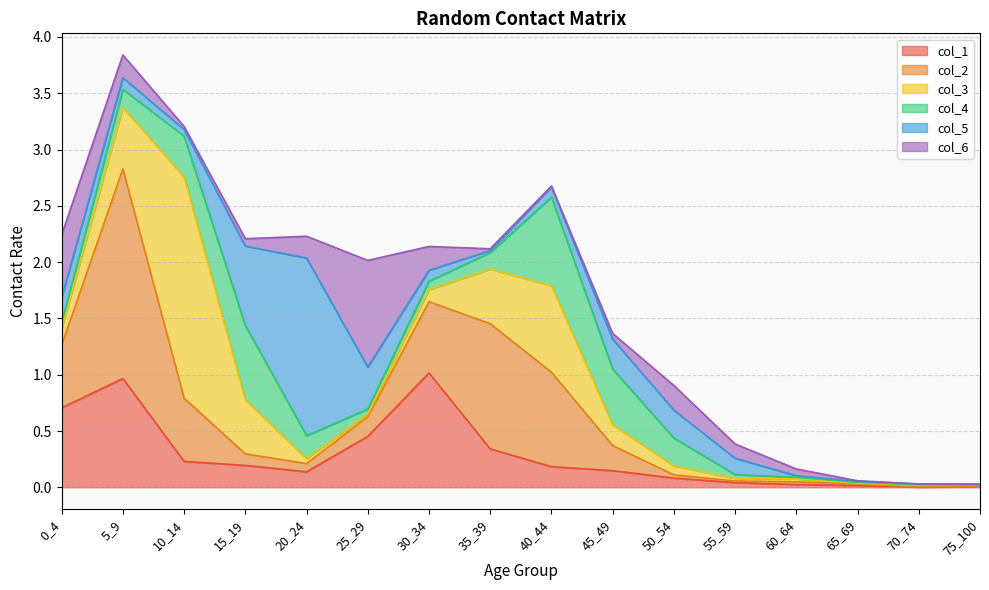

Where is col_5 nearest to the value 0?

75_100